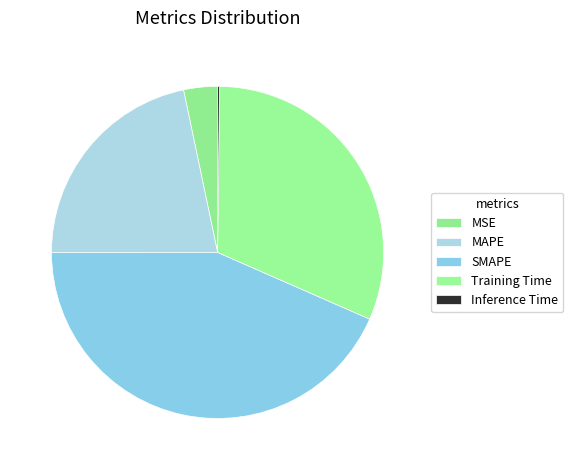

The SMAPE slice represents 43% of the pie. True or false?

True